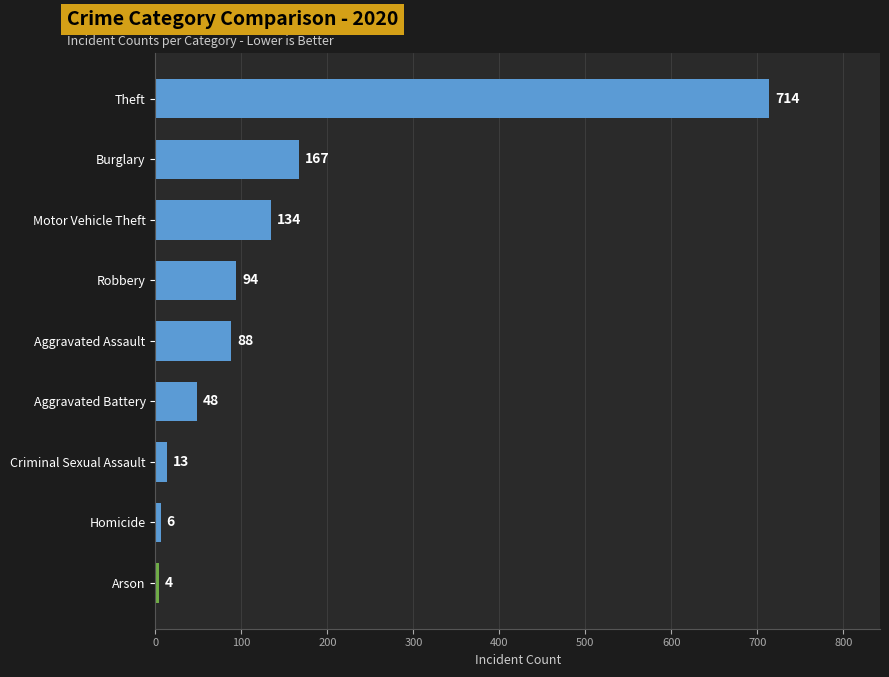

Which has a higher value, Aggravated Battery or Aggravated Assault?

Aggravated Assault